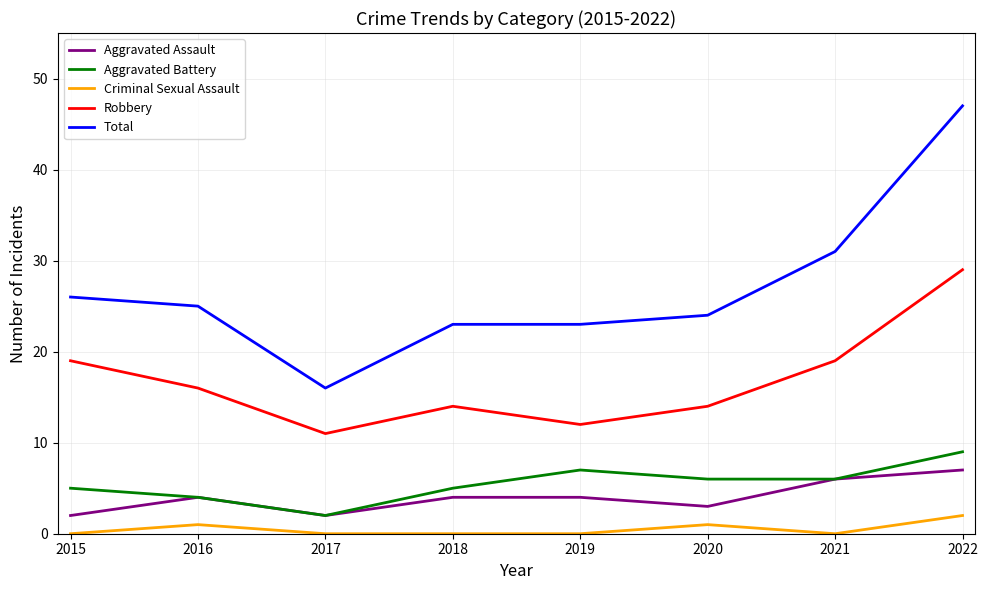

What is the sum of all Aggravated Battery values?

44